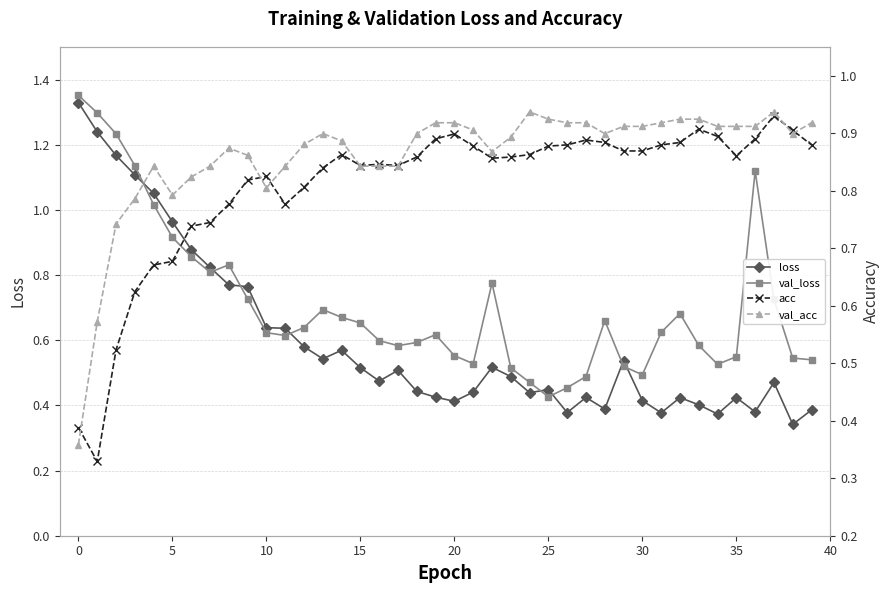

Is it true that val_loss equals 0.6 at 33?

True